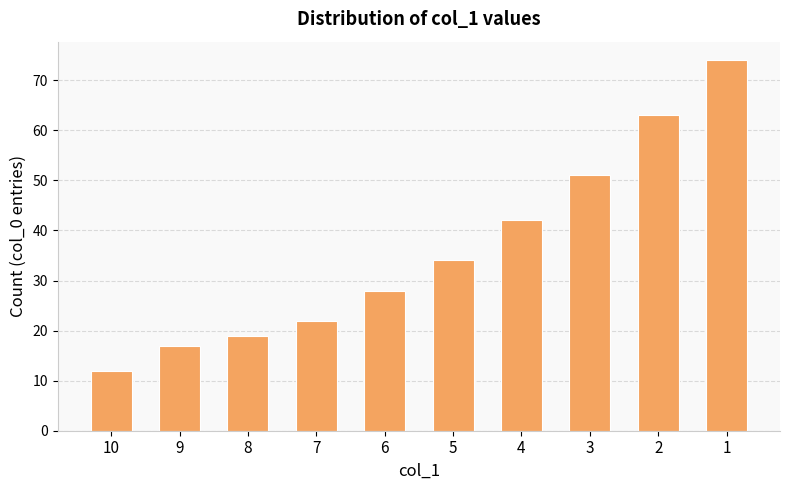

Rank the categories by value from lowest to highest.

10, 9, 8, 7, 6, 5, 4, 3, 2, 1